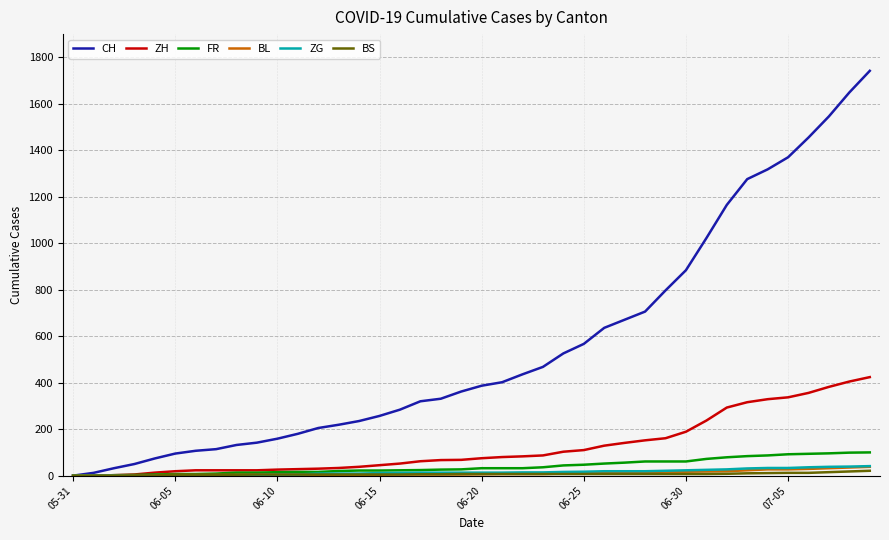

What is the maximum value shown in the chart?

1742